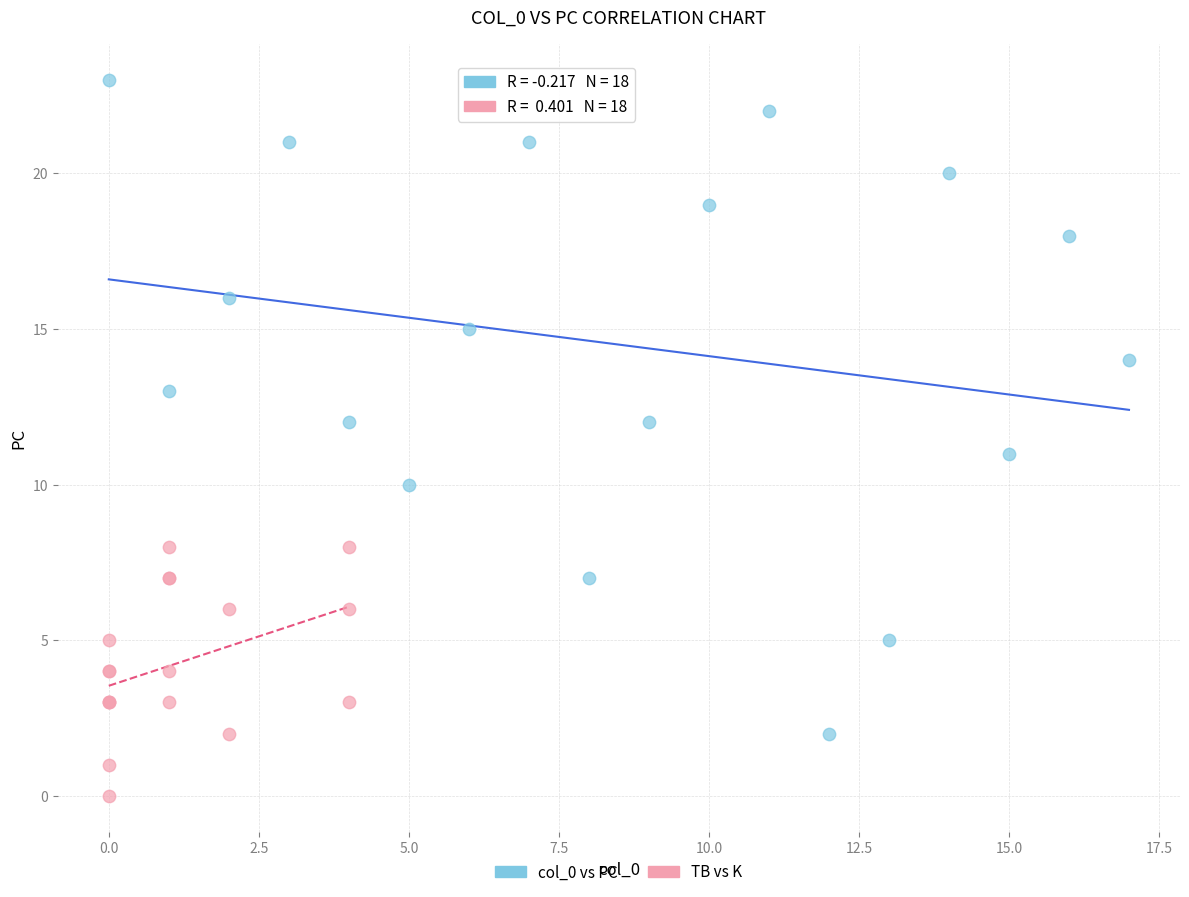

Which series has the widest spread of Y values?

col_0 vs PC